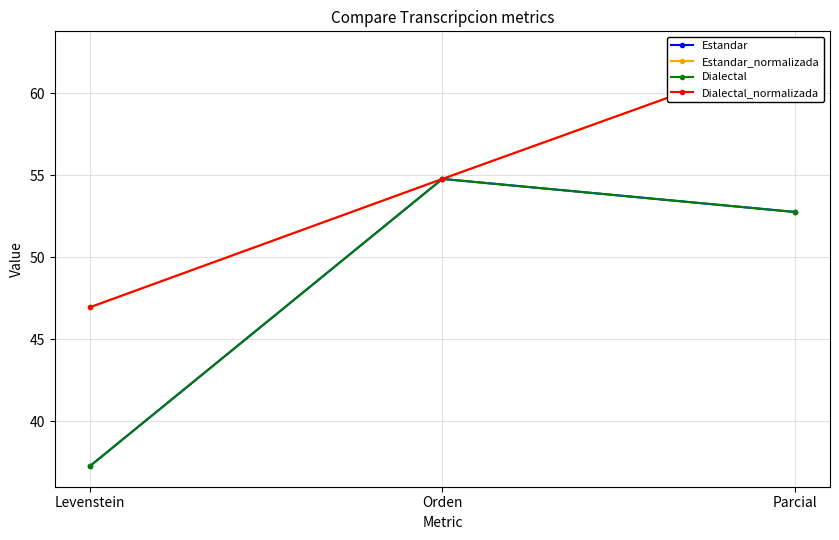

List the labels in order of Estandar_normalizada value, smallest first.

Levenstein, Orden, Parcial